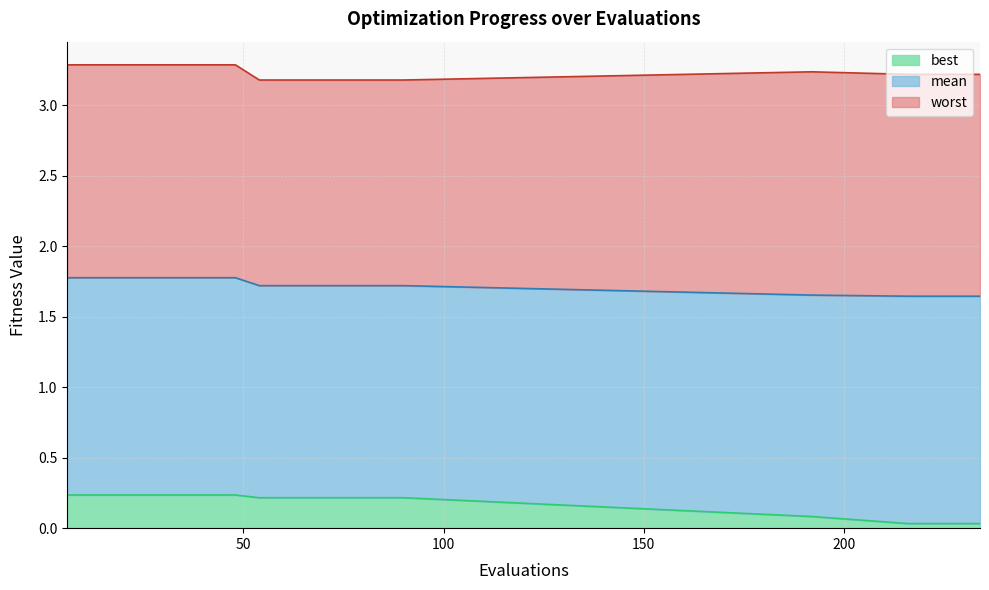

Reading left to right, transcribe all the data shown in this chart.

mean: 6=1.8	12=1.8	18=1.8	24=1.8	30=1.8	36=1.8	42=1.8	48=1.8	54=1.7	60=1.7	66=1.7	72=1.7	78=1.7	84=1.7	90=1.7	192=1.7	216=1.6	222=1.6	228=1.6	234=1.6
best: 6=0.2	12=0.2	18=0.2	24=0.2	30=0.2	36=0.2	42=0.2	48=0.2	54=0.2	60=0.2	66=0.2	72=0.2	78=0.2	84=0.2	90=0.2	192=0.1	216=0.0	222=0.0	228=0.0	234=0.0
worst: 6=3.3	12=3.3	18=3.3	24=3.3	30=3.3	36=3.3	42=3.3	48=3.3	54=3.2	60=3.2	66=3.2	72=3.2	78=3.2	84=3.2	90=3.2	192=3.2	216=3.2	222=3.2	228=3.2	234=3.2